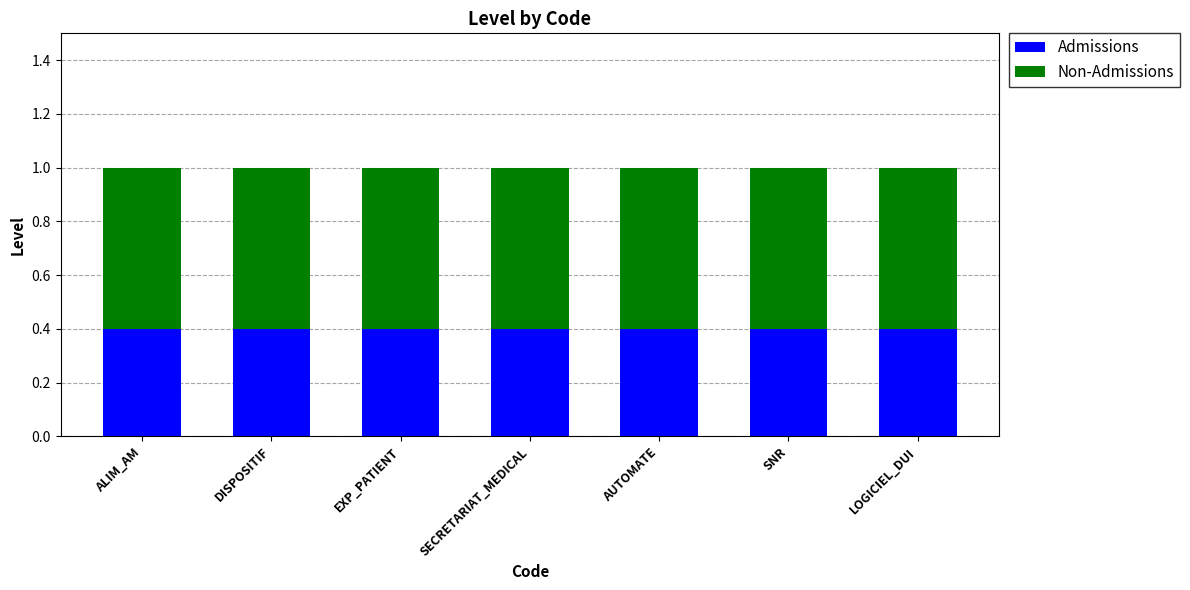

True or false: Admissions has a value of 0.4 at LOGICIEL_DUI.

True